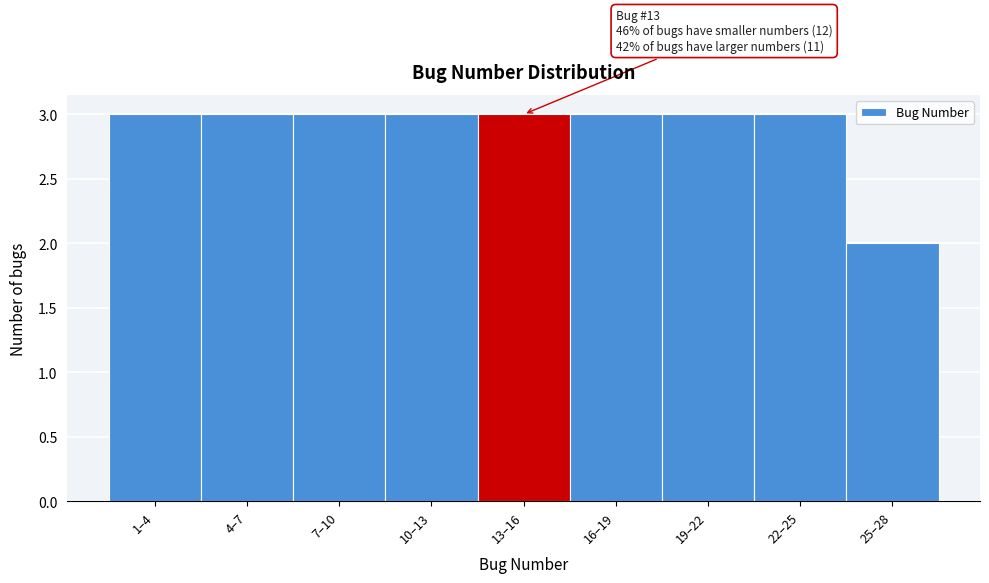

Reading right to left, extract all data points from this chart.

25–28=2	22–25=3	19–22=3	16–19=3	13–16=3	10–13=3	7–10=3	4–7=3	1–4=3